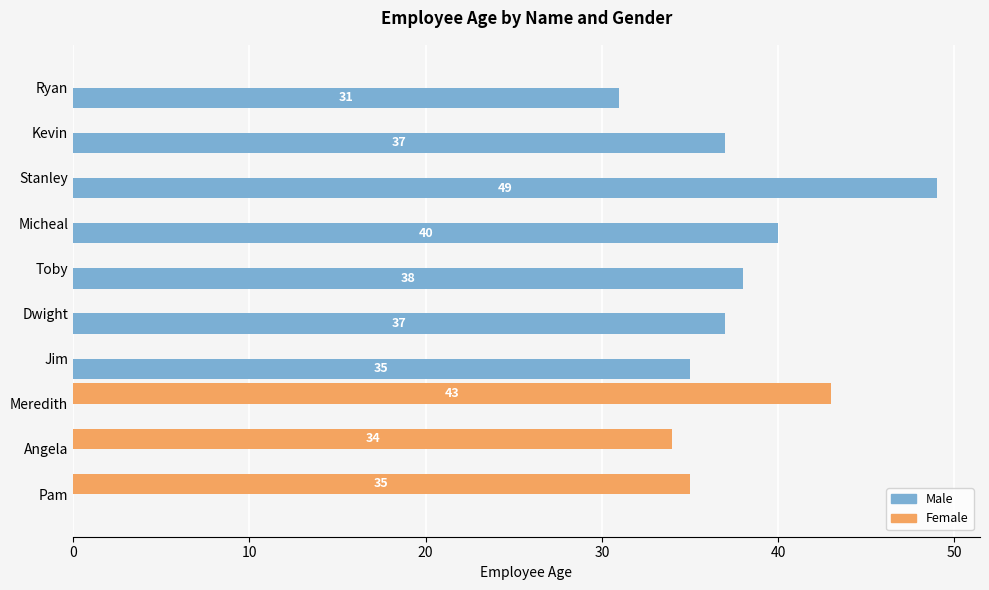

At which label does Female reach its peak?

Meredith